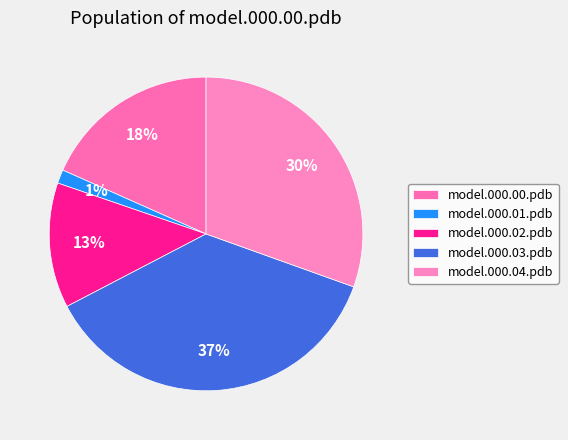

Which slice is the largest?

model.000.03.pdb